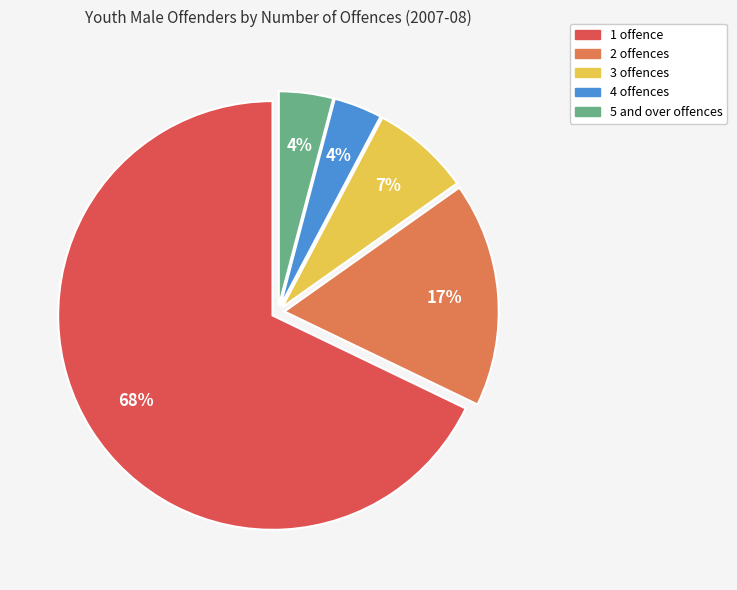

To the nearest percent, what percentage of the pie is 2?

17%